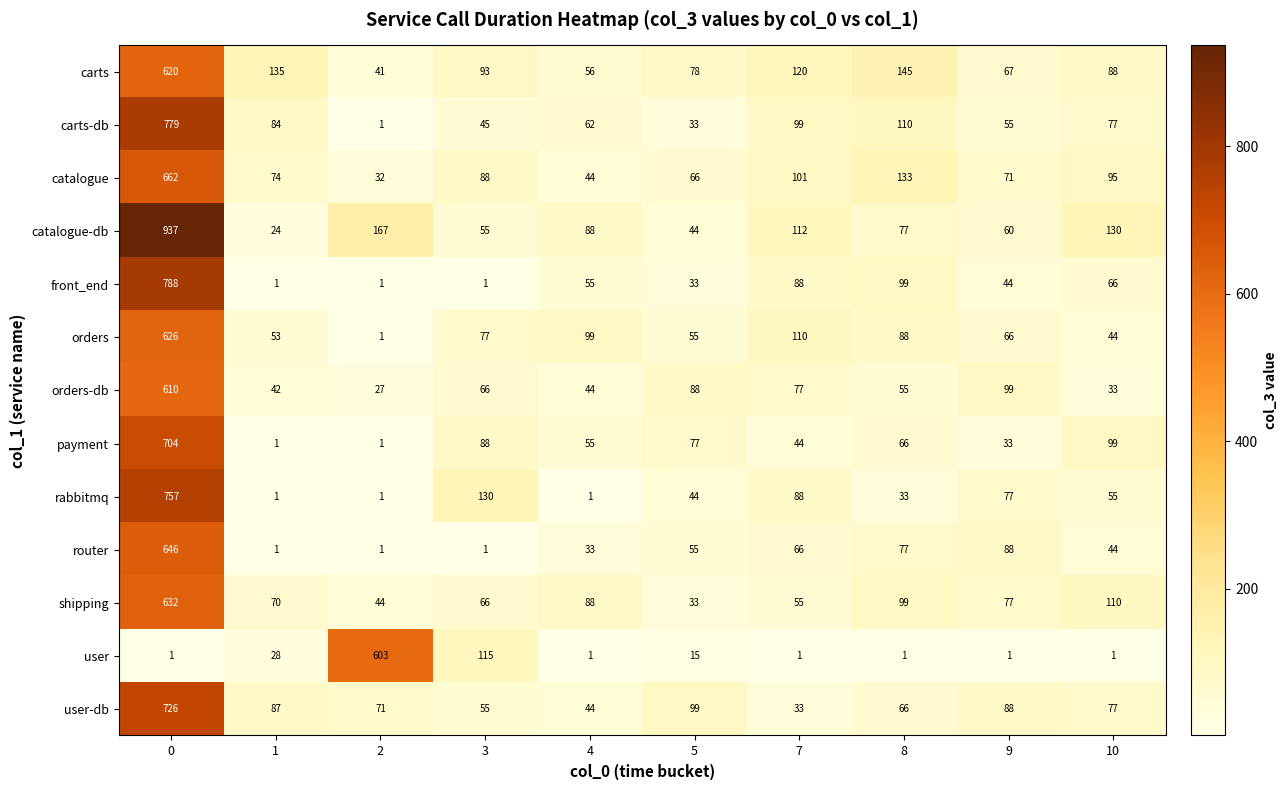

True or false: shipping has a value of 221 at 0.

False